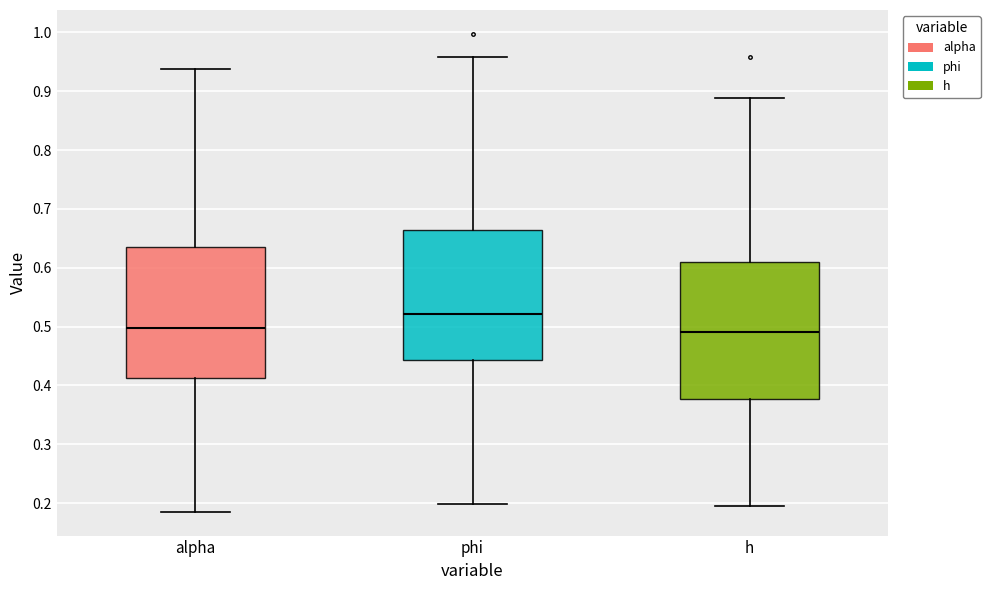

Reading left to right, transcribe this box plot: for each box, give where its median line is, the range the box spans, and where its two whiskers end, as read against the y-axis. The values are not printed on the chart, so give them approximately, as read against the axis.

alpha: median 0.50, box 0.41 to 0.63, whiskers 0.19 to 0.94
phi: median 0.52, box 0.44 to 0.66, whiskers 0.20 to 0.96
h: median 0.49, box 0.38 to 0.61, whiskers 0.19 to 0.89